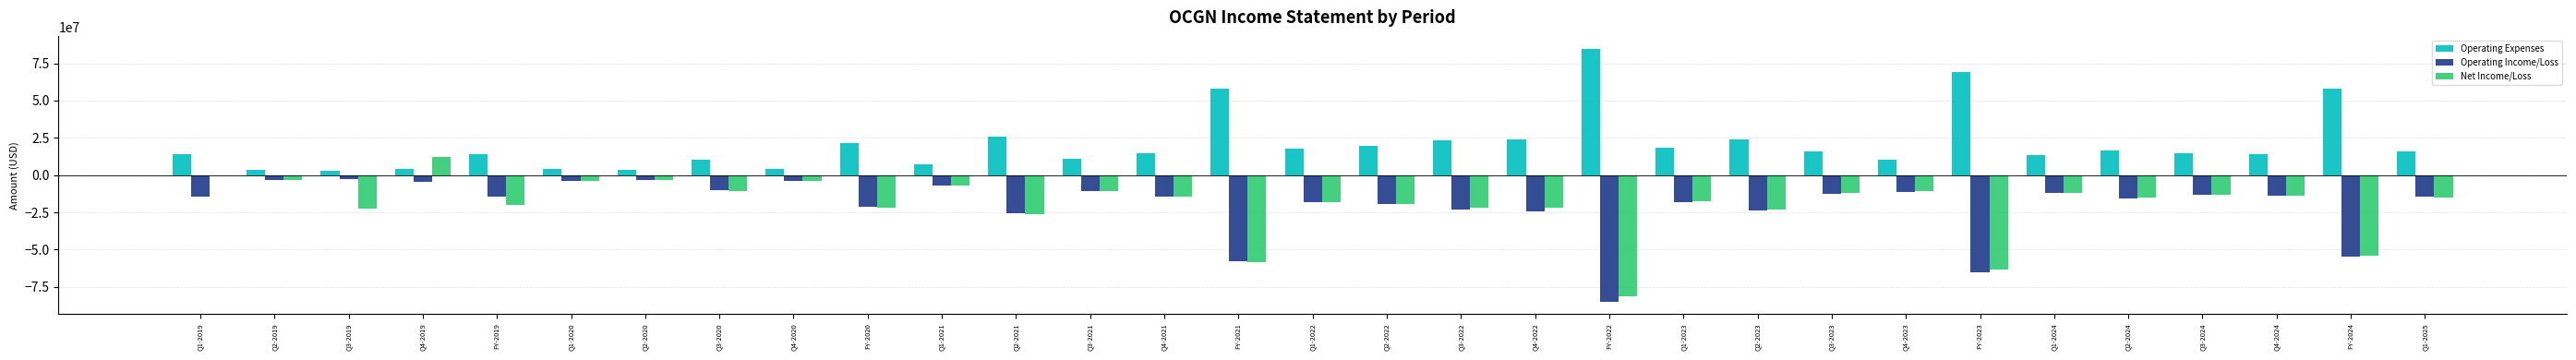

Where is Net Income/Loss nearest to the value -34484466?

Q2-2021